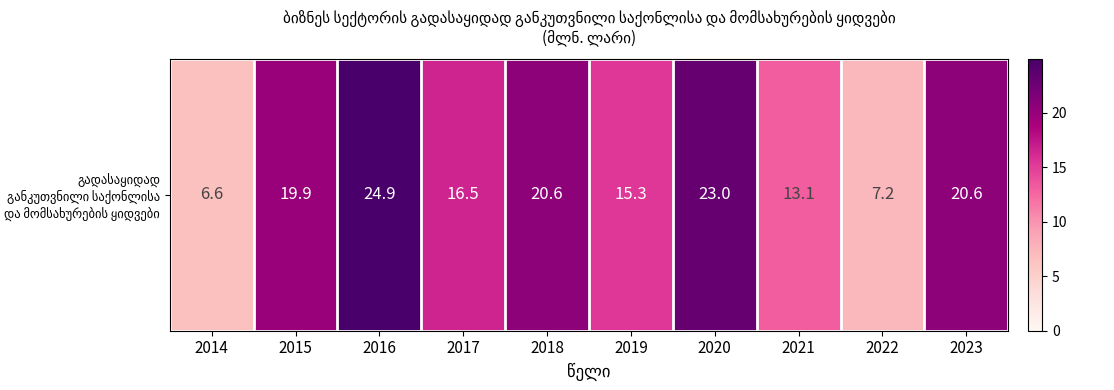

The chart shows a value of 12.1 at 2023. True or false?

False